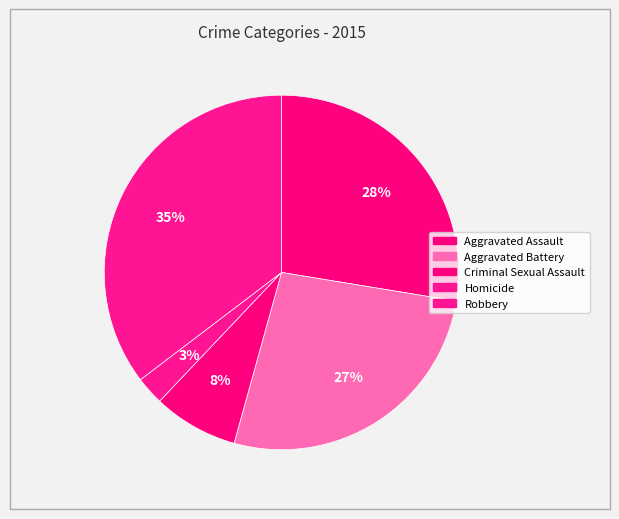

How many segments does this pie chart have?

5